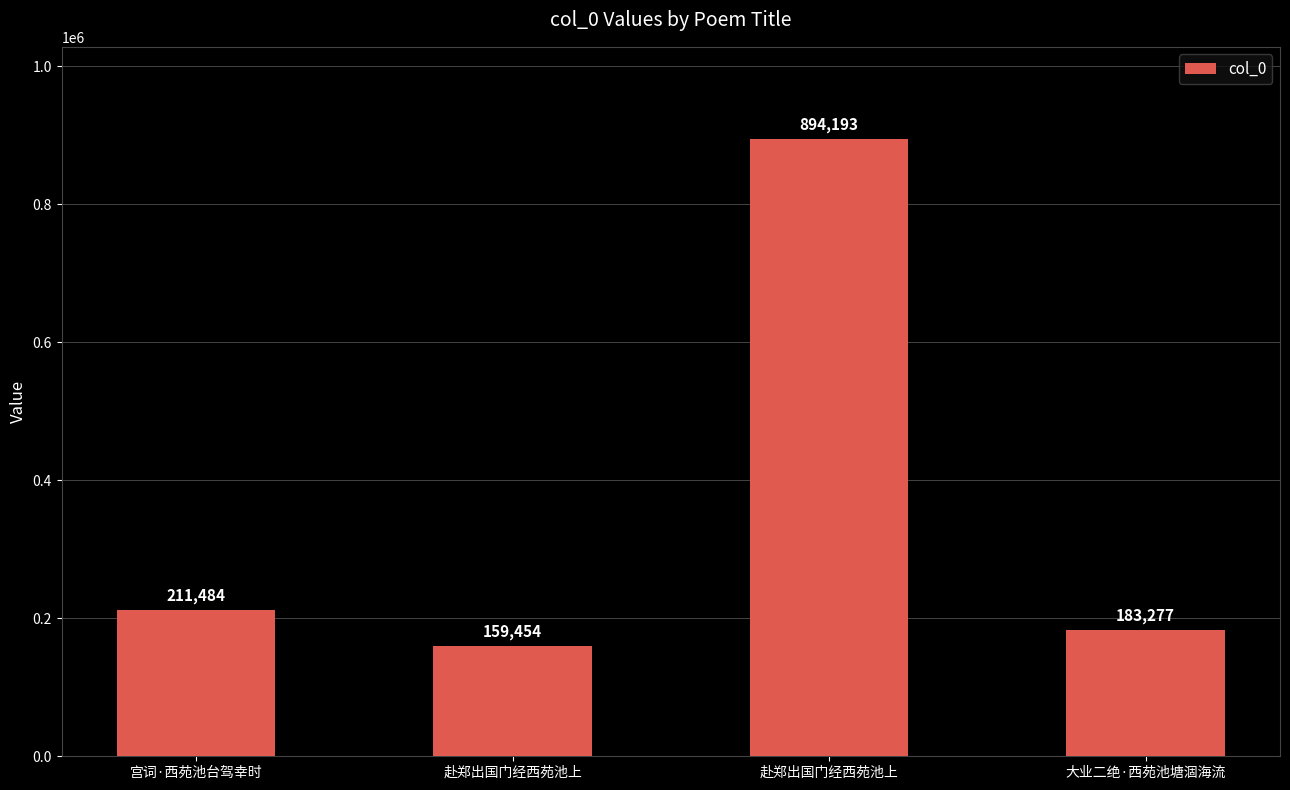

How many distinct data groups are displayed?

1